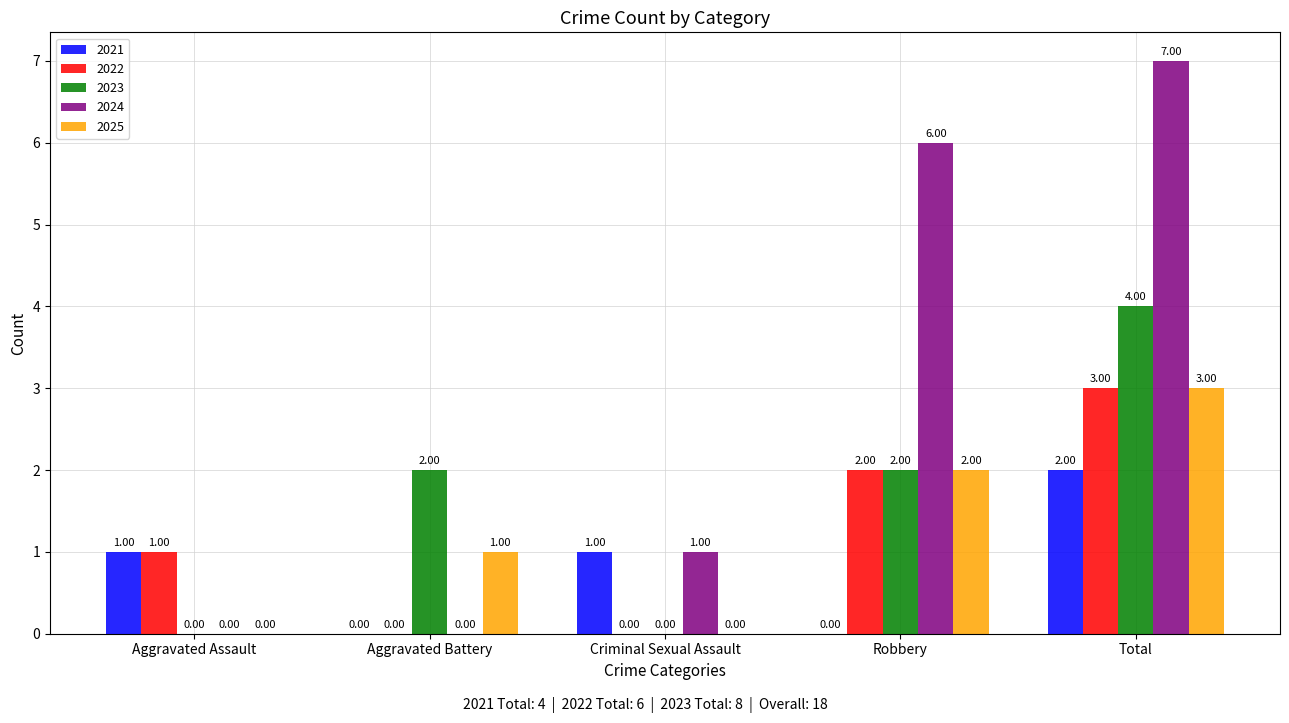

What is the sum of all 2024 values?

14